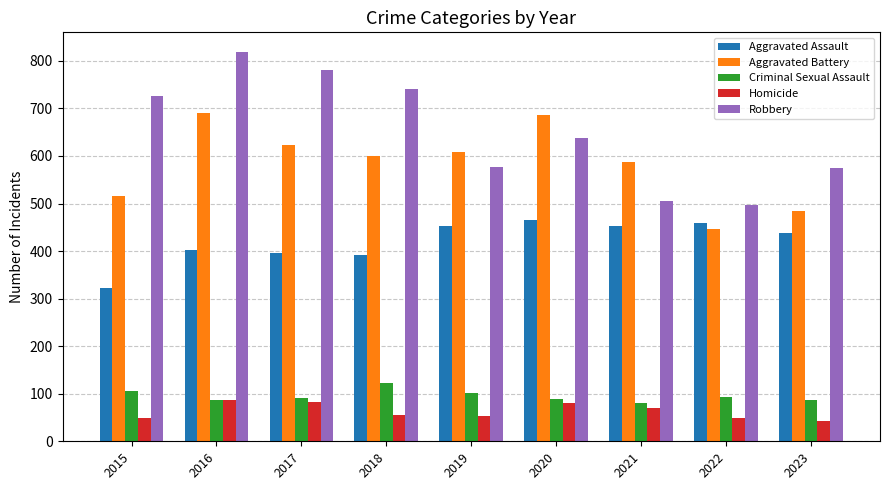

What is the total value across all series at 2016?

2086